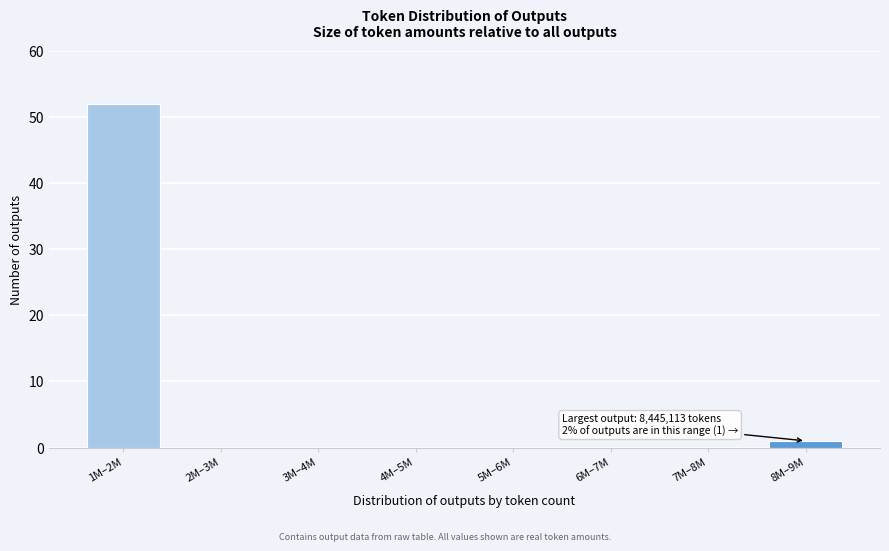

Reading right to left, transcribe all the data shown in this chart.

8M–9M=1	7M–8M=0	6M–7M=0	5M–6M=0	4M–5M=0	3M–4M=0	2M–3M=0	1M–2M=52